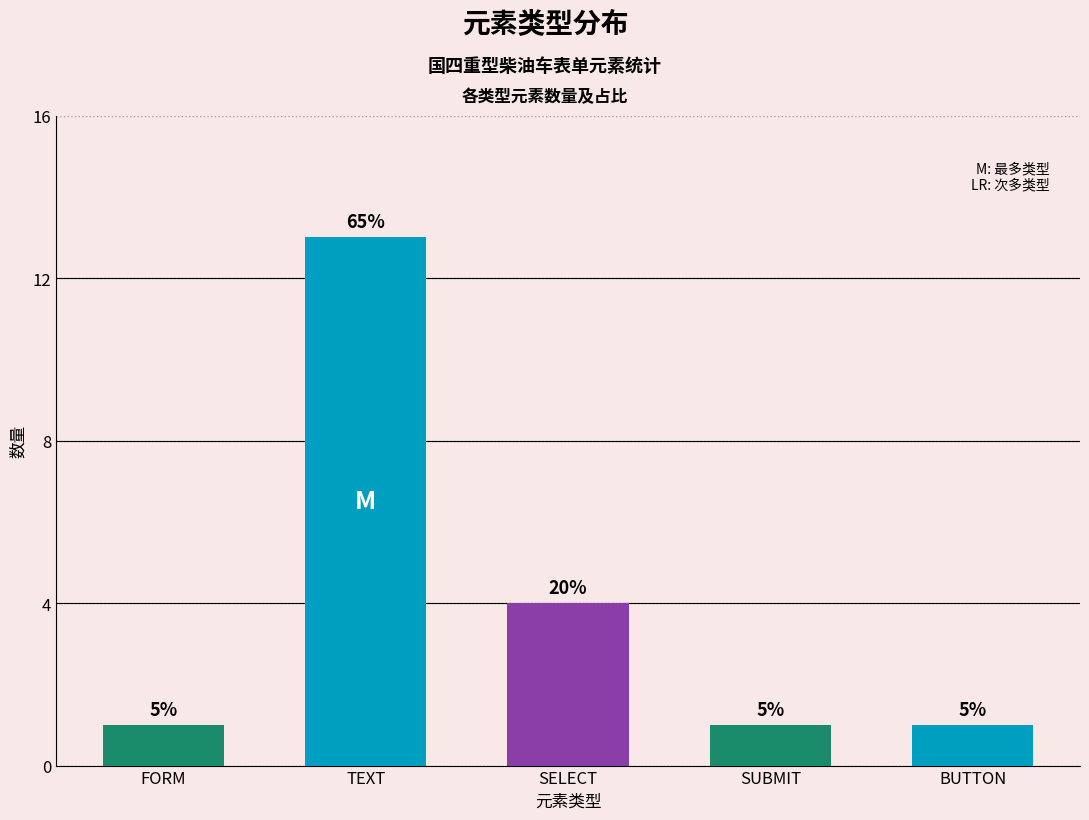

Which label corresponds to the smallest value in the chart?

FORM